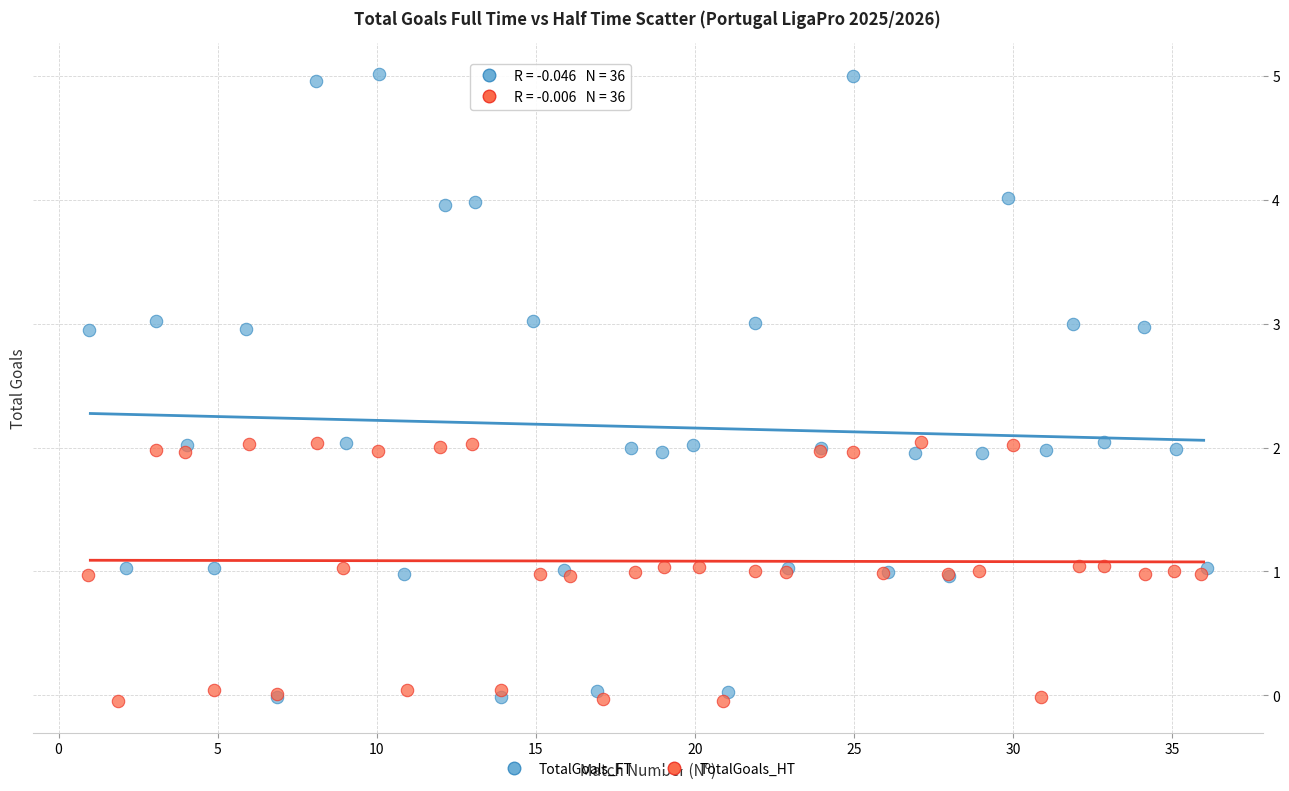

Which series reaches the maximum Y coordinate?

TotalGoals_FT